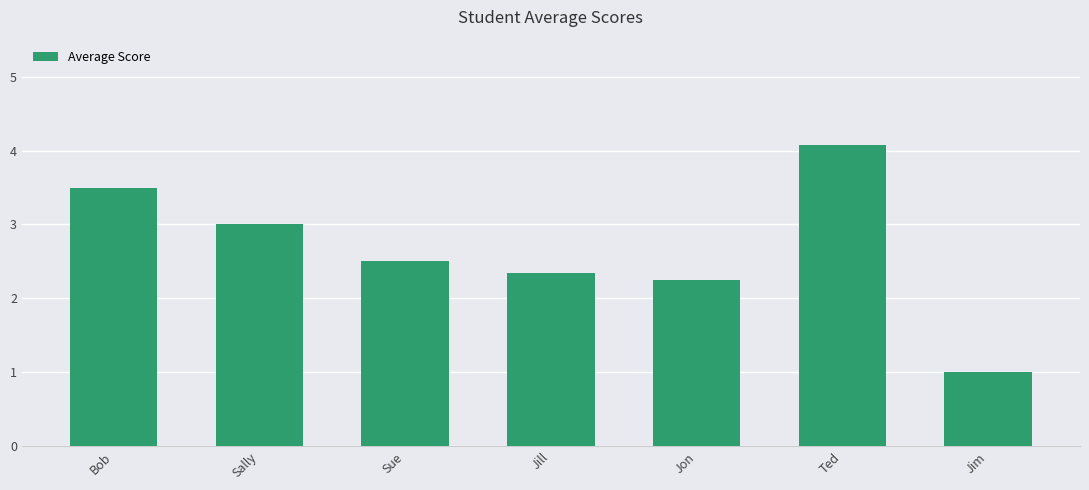

True or false: the data shows 0.6 at Jon.

False